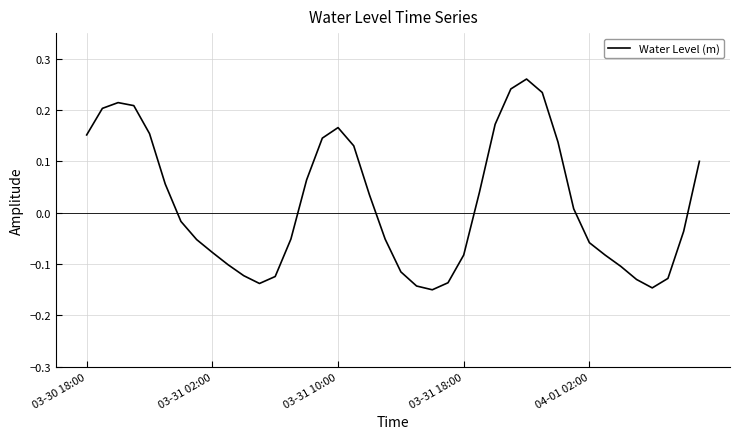

How many categories are shown in the chart?

40